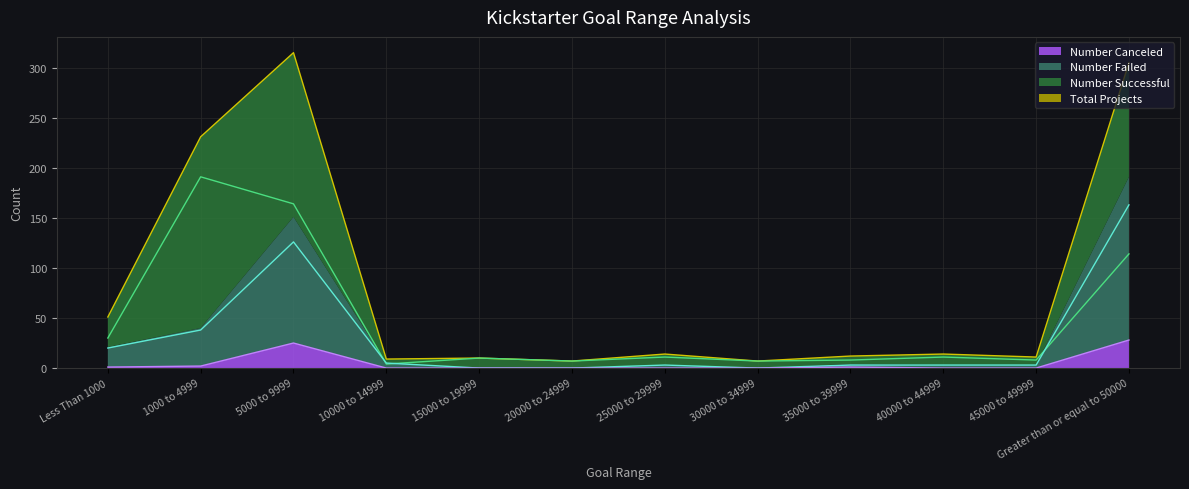

True or false: Number Canceled has a value of 0 at 20000 to 24999.

True